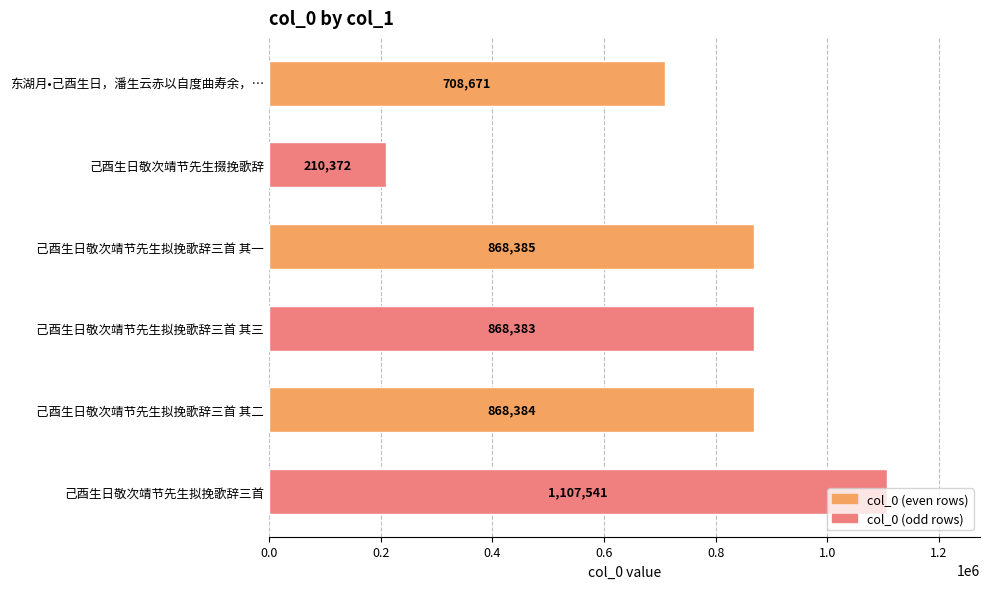

What is the difference between the second highest and minimum values?

658013